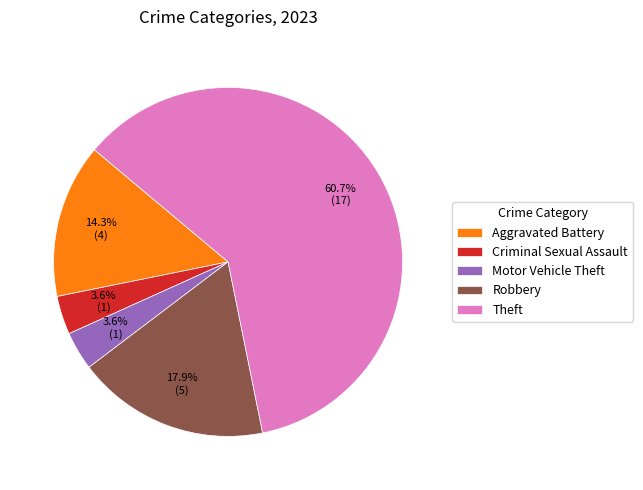

Does Theft represent more than half of the total?

Yes